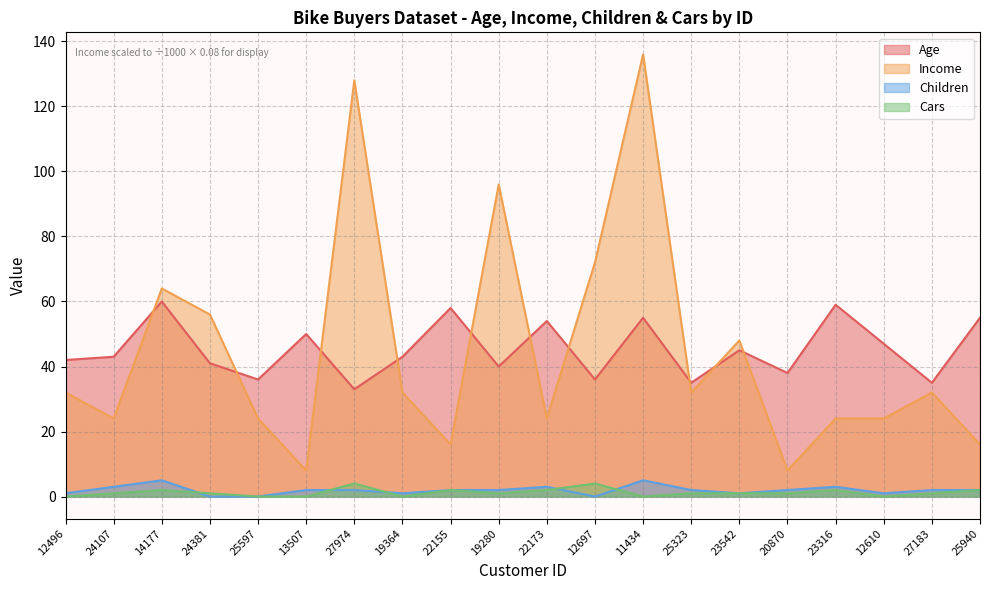

What is the approximate value of Age at 19280?

40